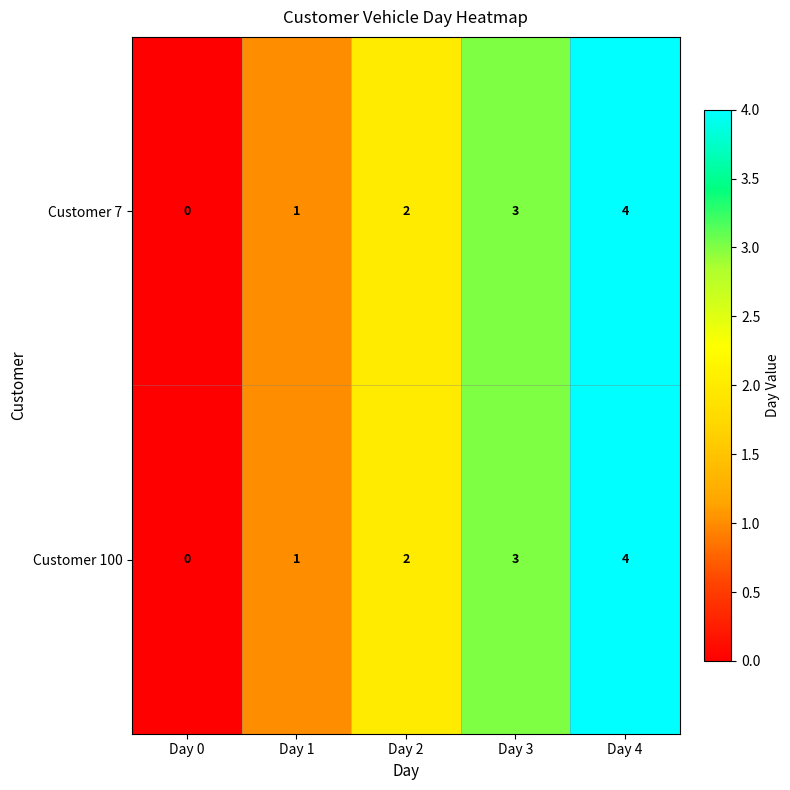

Count the Customer 100 values in the range 1 to 3.

3